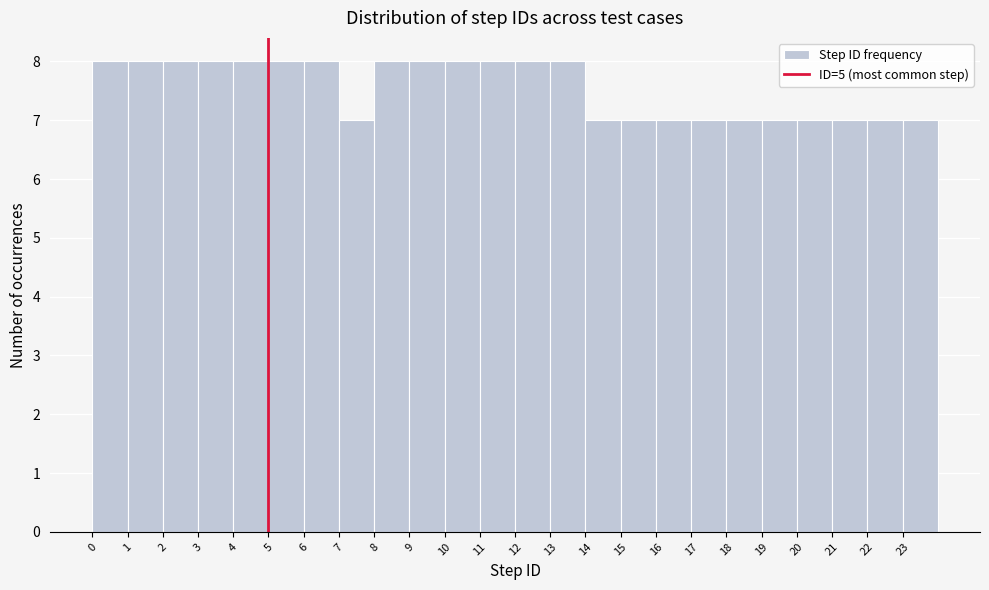

Reading left to right, list every bar in this chart as the range it spans on the x-axis followed by its height. The values are not printed on the chart, so give them approximately, as read against the axis.

0 to 1: 8
1 to 2: 8
2 to 3: 8
3 to 4: 8
4 to 5: 8
5 to 6: 8
6 to 7: 8
7 to 8: 7
8 to 9: 8
9 to 10: 8
10 to 11: 8
11 to 12: 8
12 to 13: 8
13 to 14: 8
14 to 15: 7
15 to 16: 7
16 to 17: 7
17 to 18: 7
18 to 19: 7
19 to 20: 7
20 to 21: 7
21 to 22: 7
22 to 23: 7
23 to 24: 7